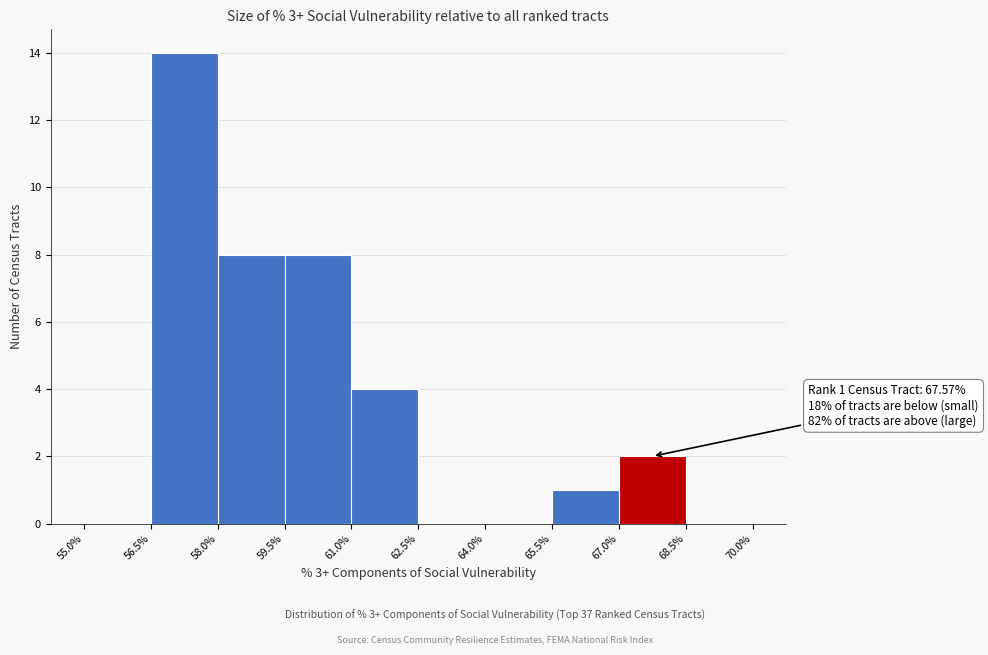

Which range on the x-axis has the tallest bar?

56.5% to 58.0%